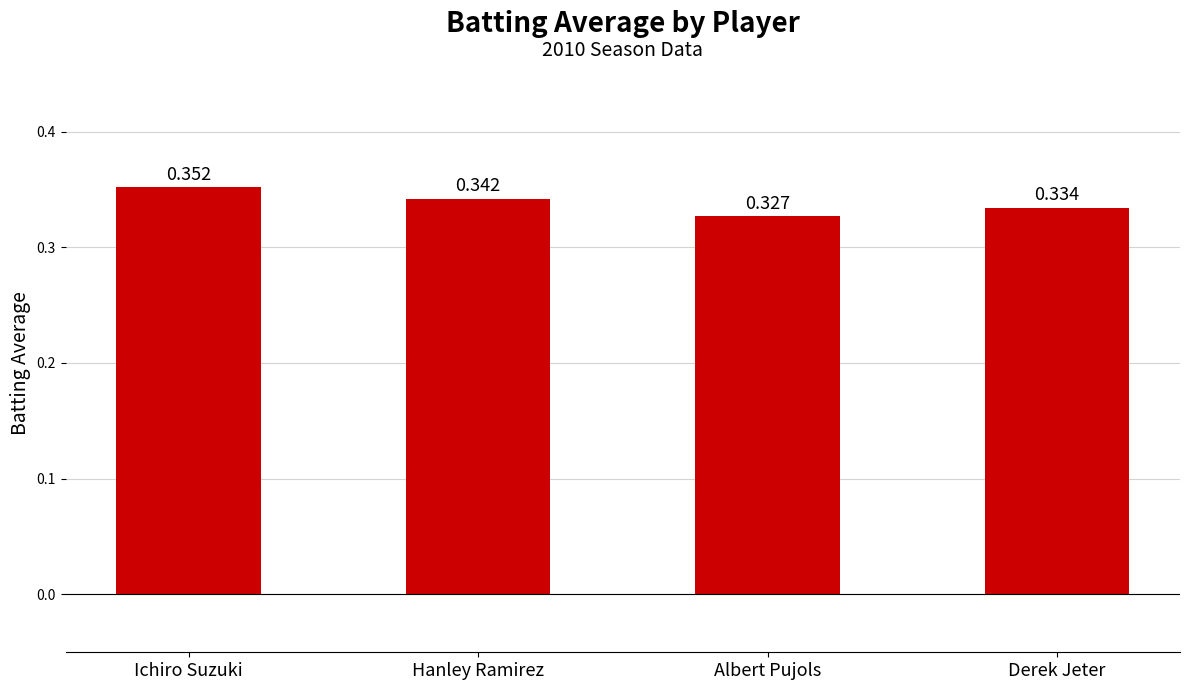

What is the label of the 3rd bar from the left?

Albert Pujols